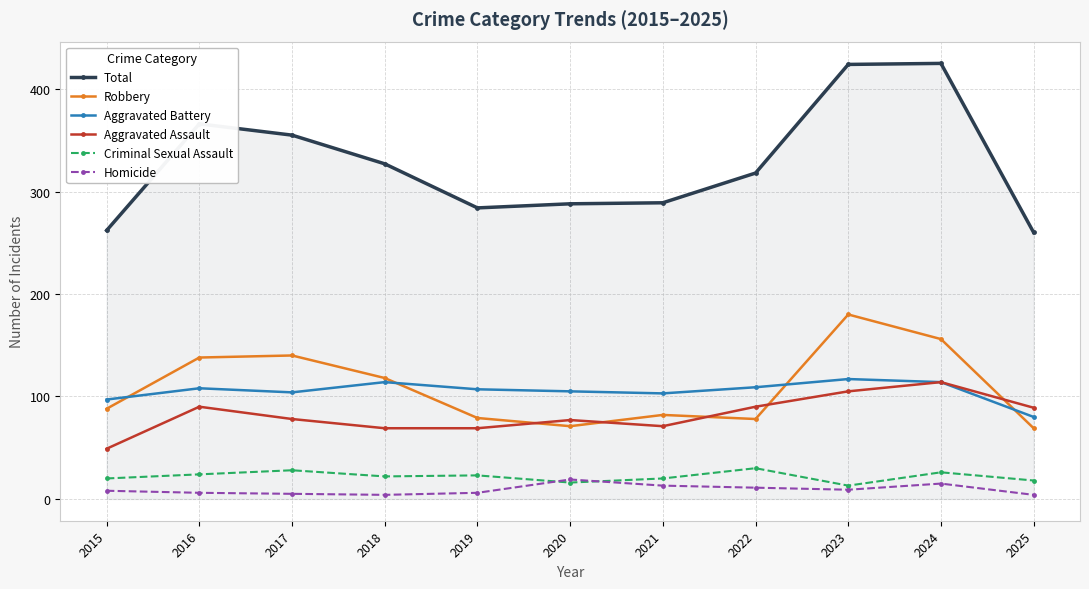

Is this an area chart (filled region under the line)?

No